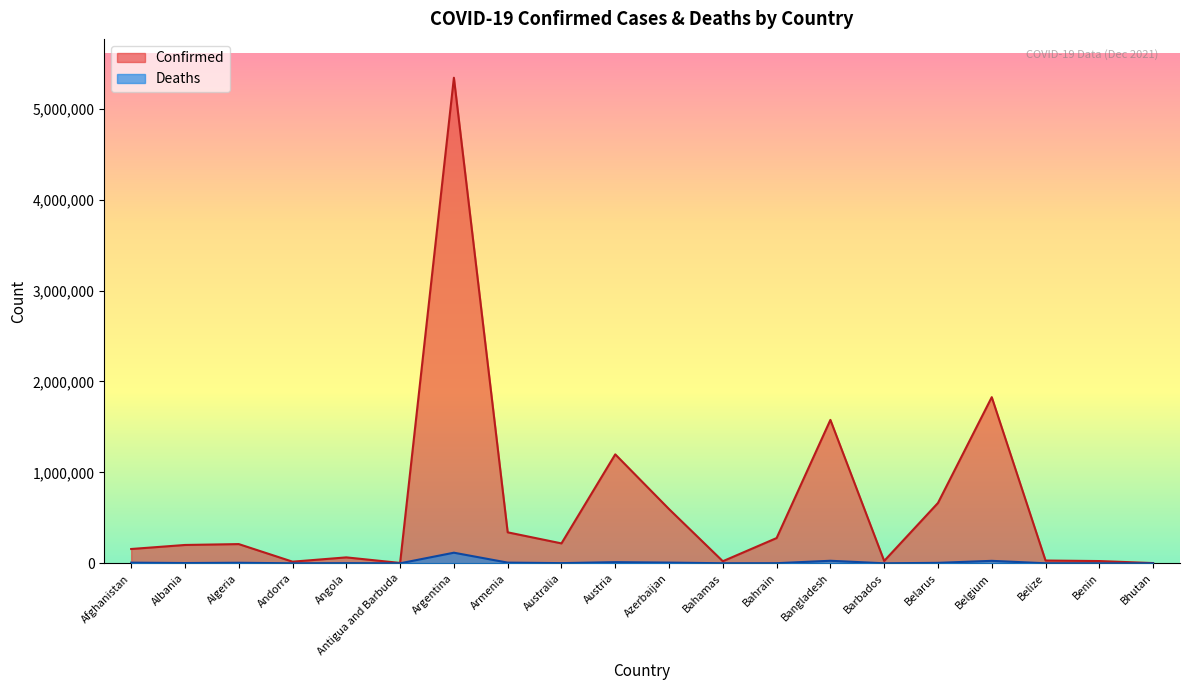

Reading right to left, extract all data points from this chart.

Confirmed: Bhutan=2641	Benin=24863	Belize=30680	Belgium=1827467	Belarus=663813	Barbados=26095	Bangladesh=1577443	Bahrain=277831	Bahamas=22836	Azerbaijan=596388	Austria=1198478	Australia=219120	Armenia=340818	Argentina=5340676	Antigua and Barbuda=4147	Angola=65259	Andorra=18010	Algeria=211469	Albania=201730	Afghanistan=157445
Deaths: Bhutan=3	Benin=161	Belize=579	Belgium=27167	Belarus=5162	Barbados=238	Bangladesh=28001	Bahrain=1394	Bahamas=705	Azerbaijan=7967	Austria=12796	Australia=2056	Armenia=7691	Argentina=116646	Antigua and Barbuda=117	Angola=1735	Andorra=132	Algeria=6103	Albania=3110	Afghanistan=7312